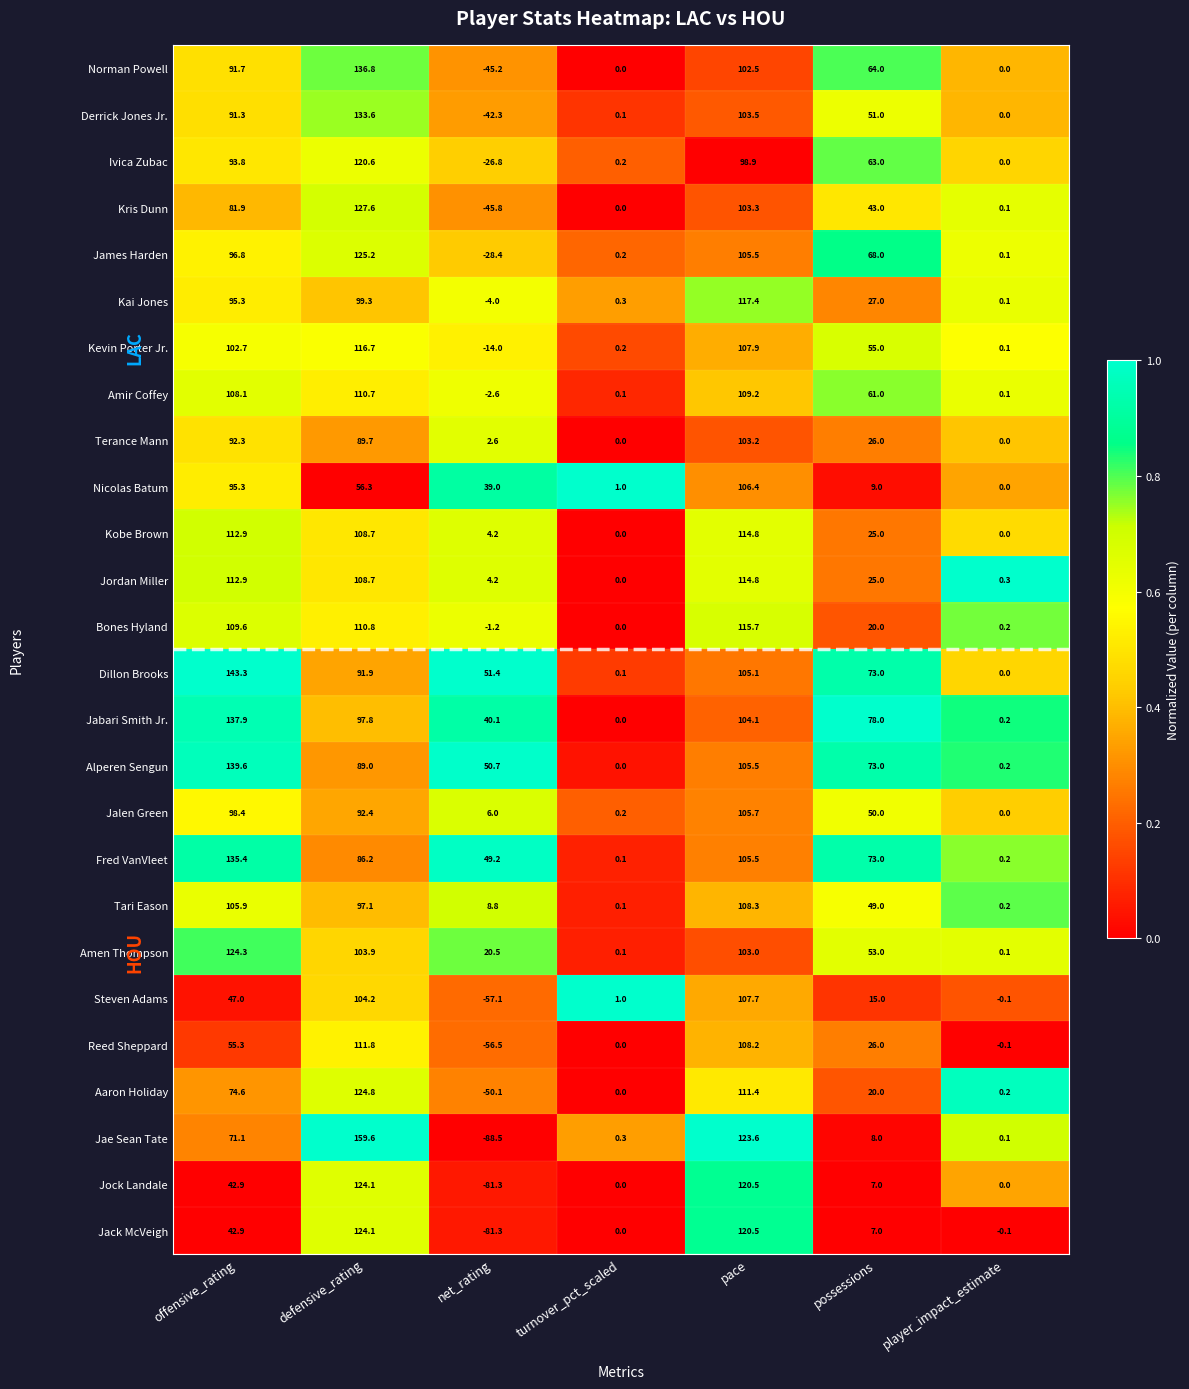

At which category is the sum across all series the highest?

defensive_rating